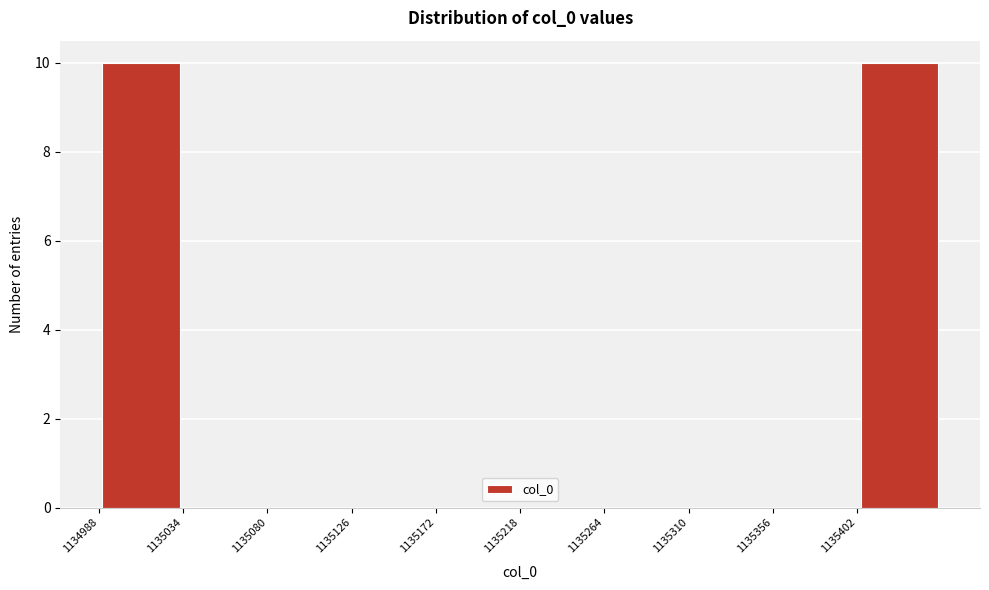

Reading left to right, transcribe this chart: for each bar, give the range it covers on the x-axis and its height. Neither the bar edges nor the heights are printed on the chart, so give them approximately, as read against the axes.

1134988 to 1135034: 10
1135034 to 1135080: 0
1135080 to 1135126: 0
1135126 to 1135172: 0
1135172 to 1135218: 0
1135218 to 1135264: 0
1135264 to 1135310: 0
1135310 to 1135356: 0
1135356 to 1135402: 0
1135402 to 1135448: 10